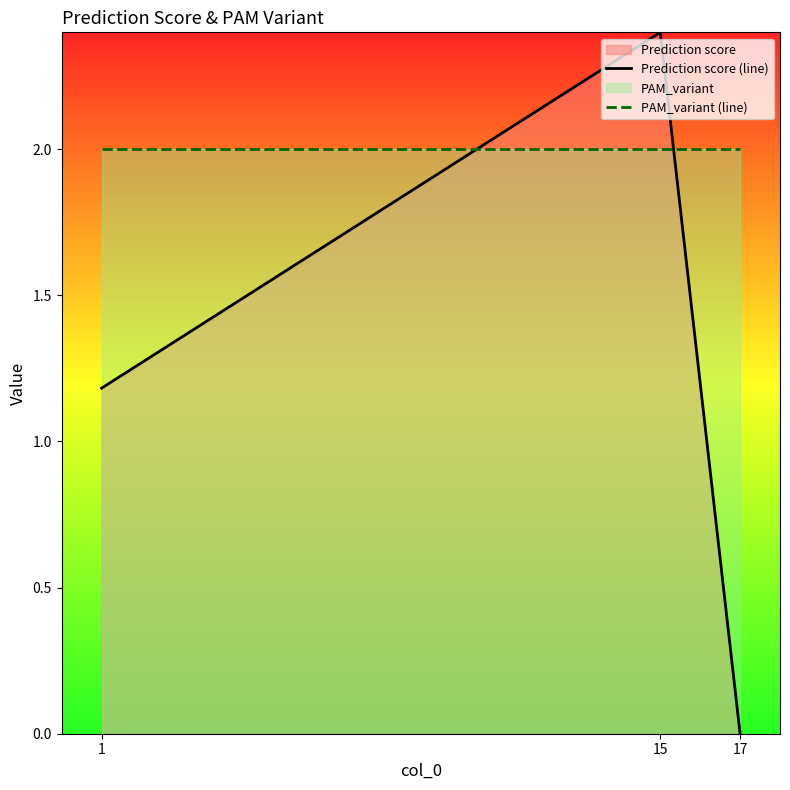

Rank the series by their maximum value, from highest to lowest.

Prediction score (line), PAM_variant (line)